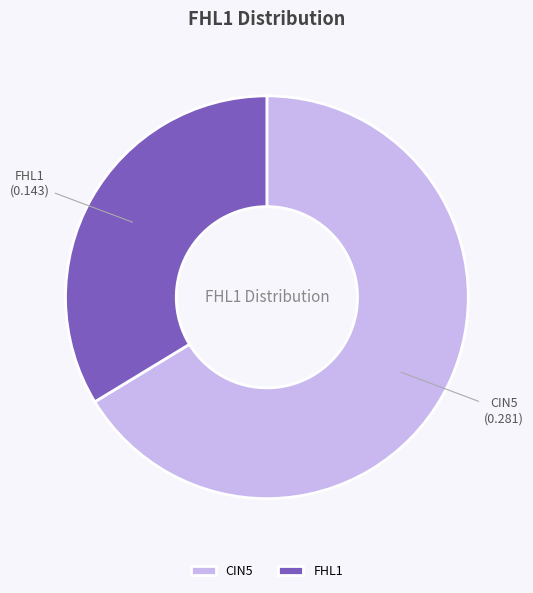

Does any single category account for the majority?

Yes